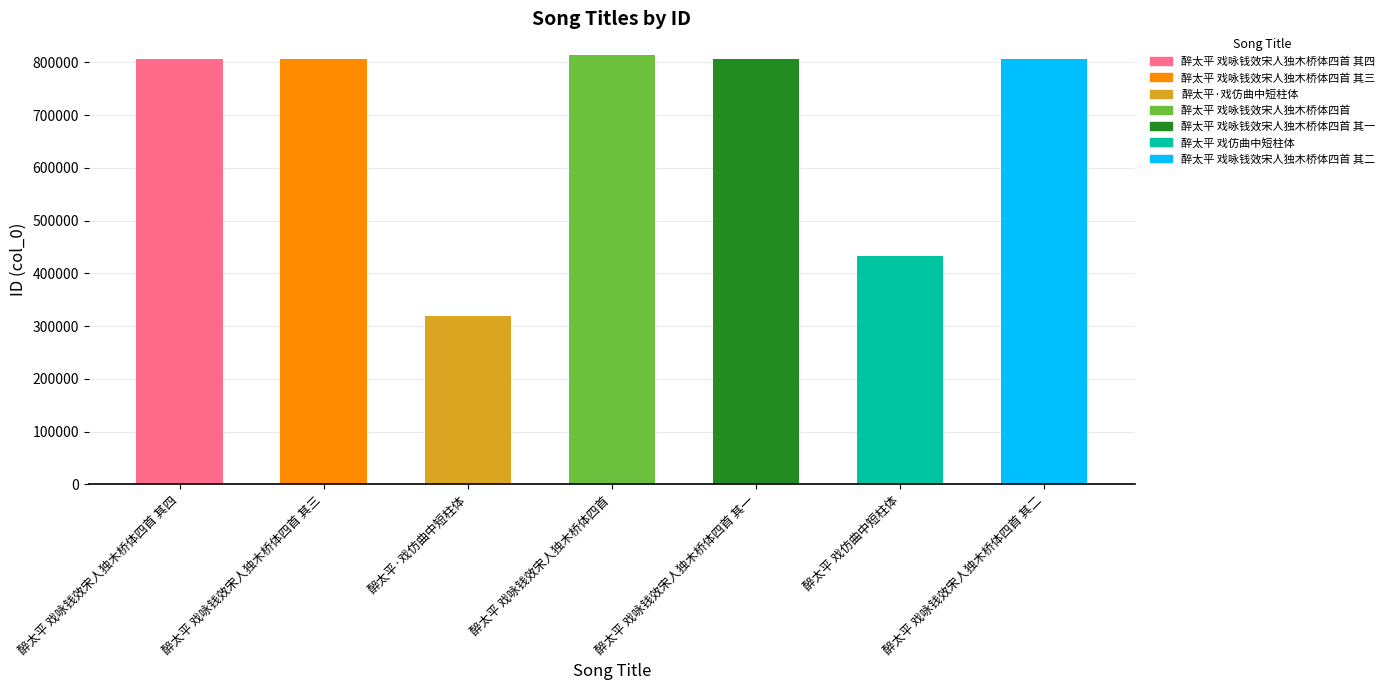

What is the difference between the maximum and second lowest values?

380865